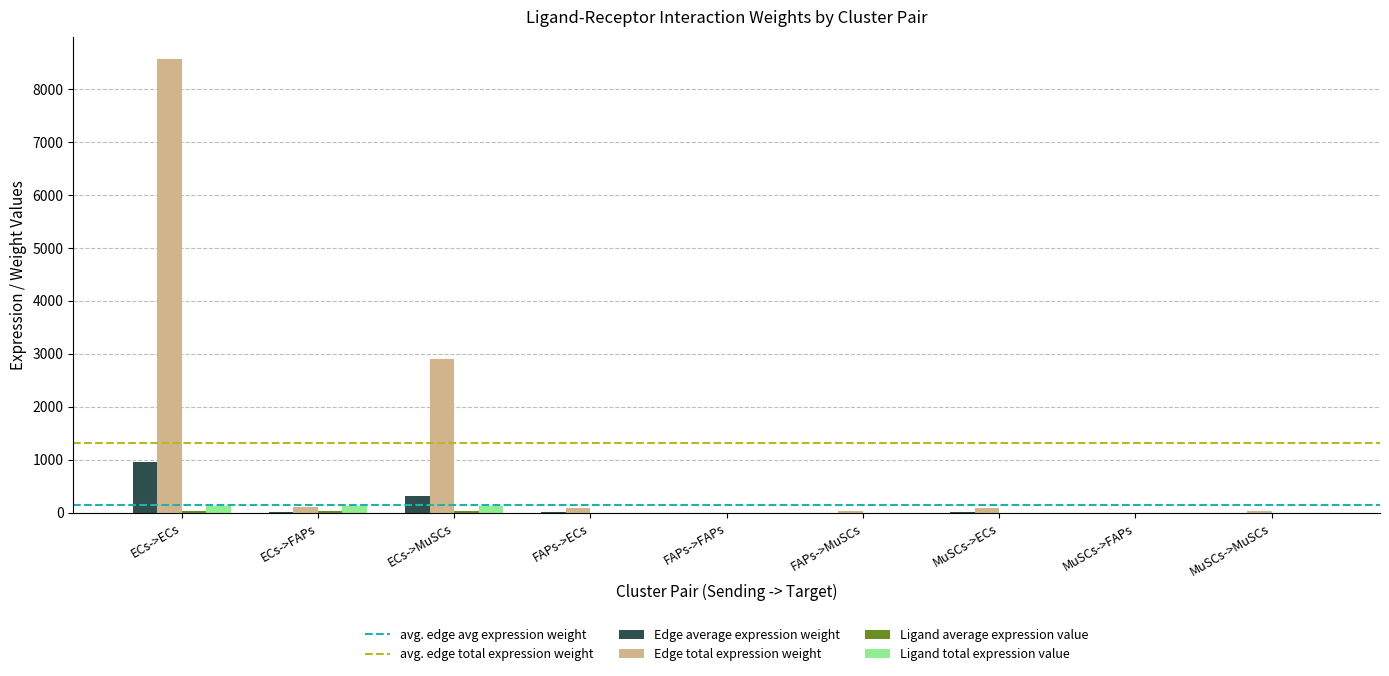

How many distinct data groups are displayed?

4